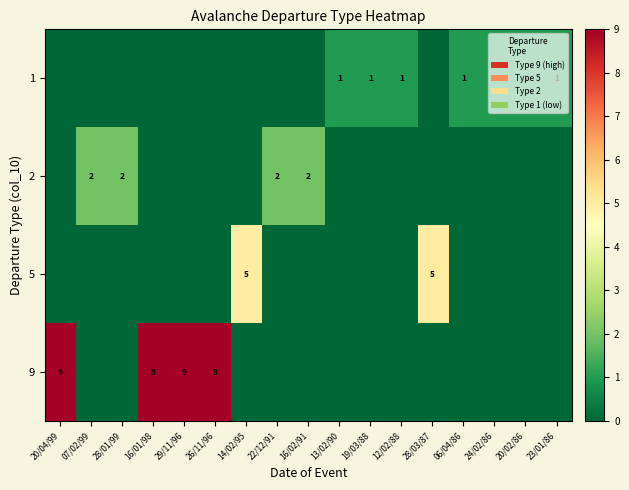

Reading right to left, extract all data points from this chart.

row_0: 23/01/86=1	20/02/86=1	24/02/86=1	06/04/86=1	28/03/87=0	12/02/88=1	19/03/88=1	13/02/90=1	16/02/91=0	22/12/91=0	14/02/95=0	26/11/96=0	29/11/96=0	16/01/98=0	28/01/99=0	07/02/99=0	20/04/99=0
row_1: 23/01/86=0	20/02/86=0	24/02/86=0	06/04/86=0	28/03/87=0	12/02/88=0	19/03/88=0	13/02/90=0	16/02/91=2	22/12/91=2	14/02/95=0	26/11/96=0	29/11/96=0	16/01/98=0	28/01/99=2	07/02/99=2	20/04/99=0
row_2: 23/01/86=0	20/02/86=0	24/02/86=0	06/04/86=0	28/03/87=5	12/02/88=0	19/03/88=0	13/02/90=0	16/02/91=0	22/12/91=0	14/02/95=5	26/11/96=0	29/11/96=0	16/01/98=0	28/01/99=0	07/02/99=0	20/04/99=0
row_3: 23/01/86=0	20/02/86=0	24/02/86=0	06/04/86=0	28/03/87=0	12/02/88=0	19/03/88=0	13/02/90=0	16/02/91=0	22/12/91=0	14/02/95=0	26/11/96=9	29/11/96=9	16/01/98=9	28/01/99=0	07/02/99=0	20/04/99=9